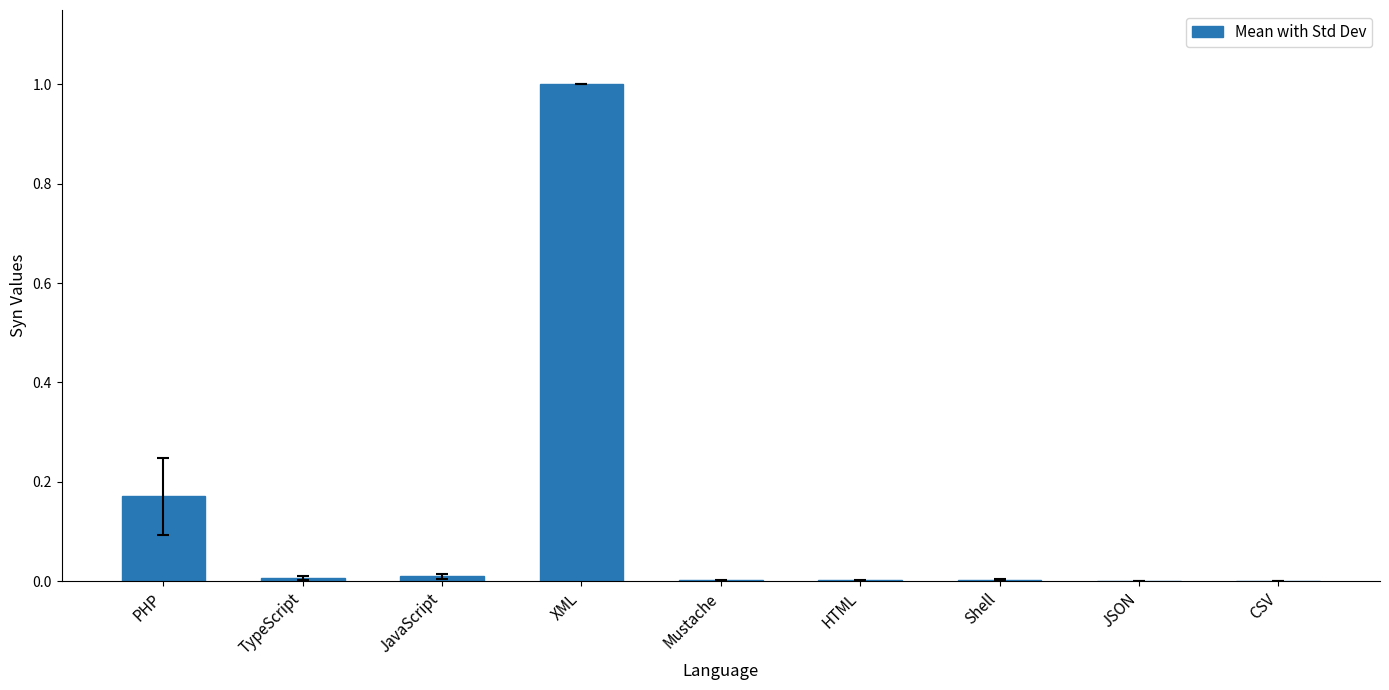

Is it true that the value at XML is 1.0?

True